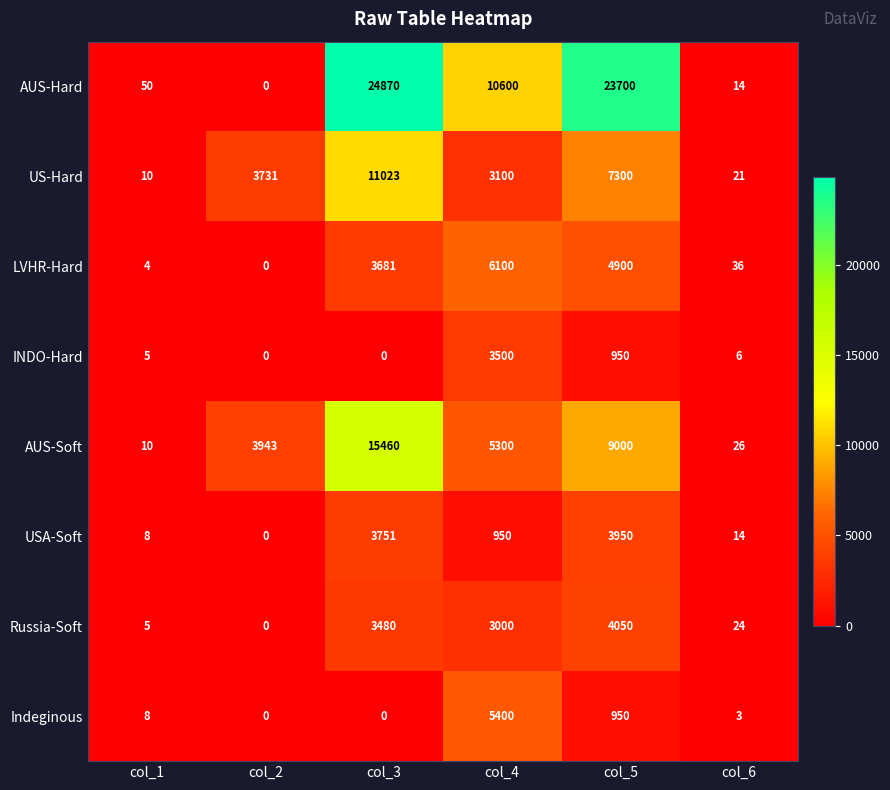

Between col_3 and col_5, which series saw the biggest shift?

AUS-Soft